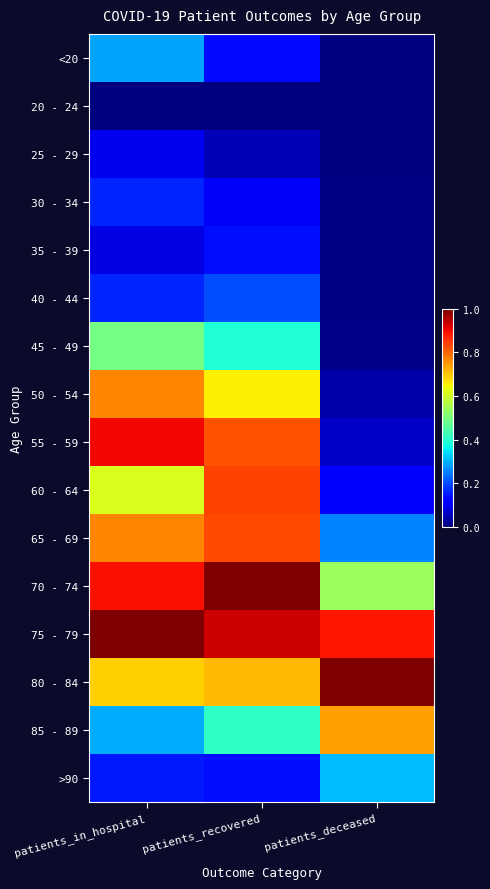

Reading left to right, transcribe all the data shown in this chart.

<20: patients_in_hospital=0.3	patients_recovered=0.1	patients_deceased=0.0
20 - 24: patients_in_hospital=0.0	patients_recovered=0.0	patients_deceased=0.0
25 - 29: patients_in_hospital=0.1	patients_recovered=0.0	patients_deceased=0.0
30 - 34: patients_in_hospital=0.2	patients_recovered=0.1	patients_deceased=0.0
35 - 39: patients_in_hospital=0.1	patients_recovered=0.1	patients_deceased=0.0
40 - 44: patients_in_hospital=0.2	patients_recovered=0.2	patients_deceased=0.0
45 - 49: patients_in_hospital=0.5	patients_recovered=0.4	patients_deceased=0.0
50 - 54: patients_in_hospital=0.8	patients_recovered=0.7	patients_deceased=0.0
55 - 59: patients_in_hospital=0.9	patients_recovered=0.8	patients_deceased=0.1
60 - 64: patients_in_hospital=0.6	patients_recovered=0.8	patients_deceased=0.1
65 - 69: patients_in_hospital=0.8	patients_recovered=0.8	patients_deceased=0.3
70 - 74: patients_in_hospital=0.9	patients_recovered=1.0	patients_deceased=0.5
75 - 79: patients_in_hospital=1.0	patients_recovered=0.9	patients_deceased=0.9
80 - 84: patients_in_hospital=0.7	patients_recovered=0.7	patients_deceased=1.0
85 - 89: patients_in_hospital=0.3	patients_recovered=0.4	patients_deceased=0.7
>90: patients_in_hospital=0.2	patients_recovered=0.1	patients_deceased=0.3